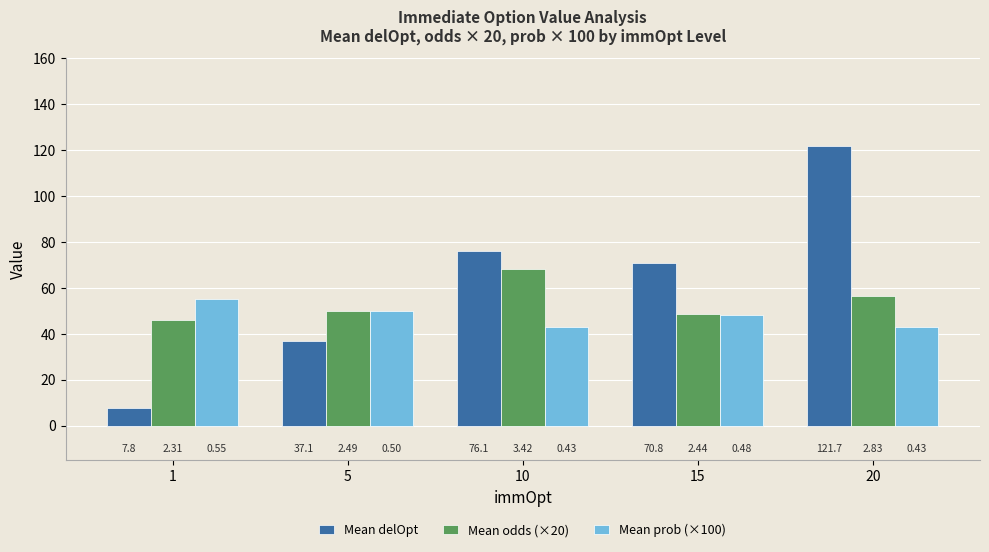

How many bars are there in total?

15